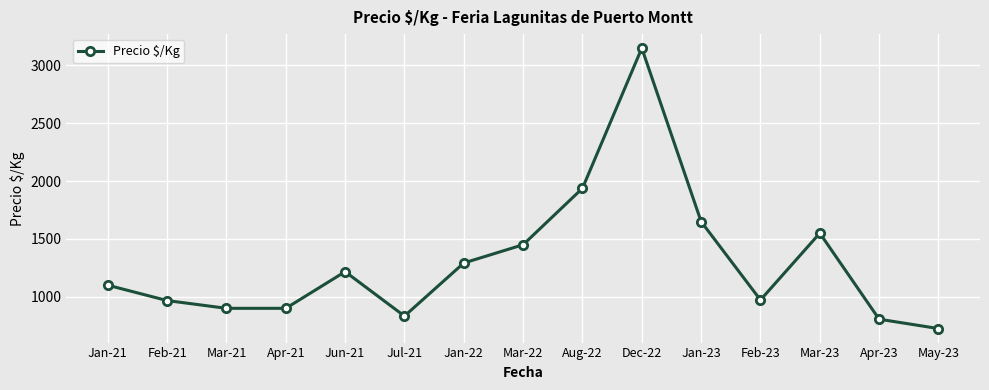

Read the value at Aug-22.

1938